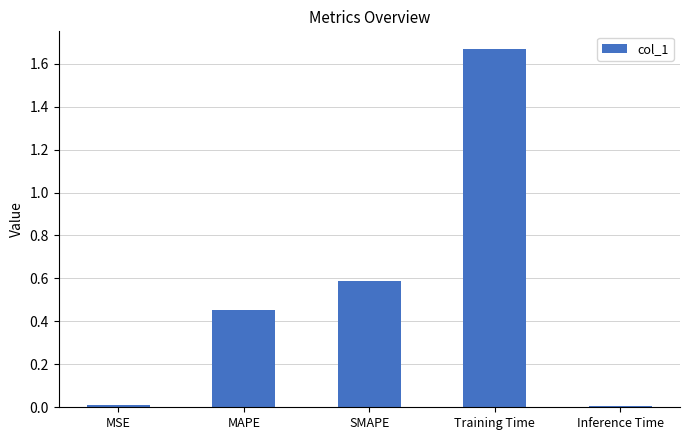

The value at MAPE is 0.1. True or false?

False